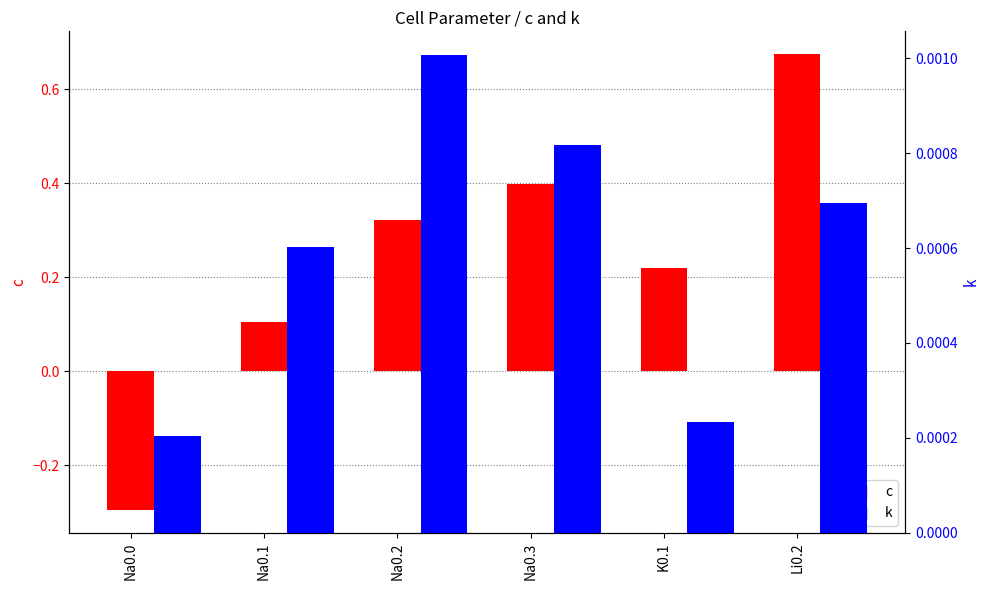

What is the average value of the c series?

0.2